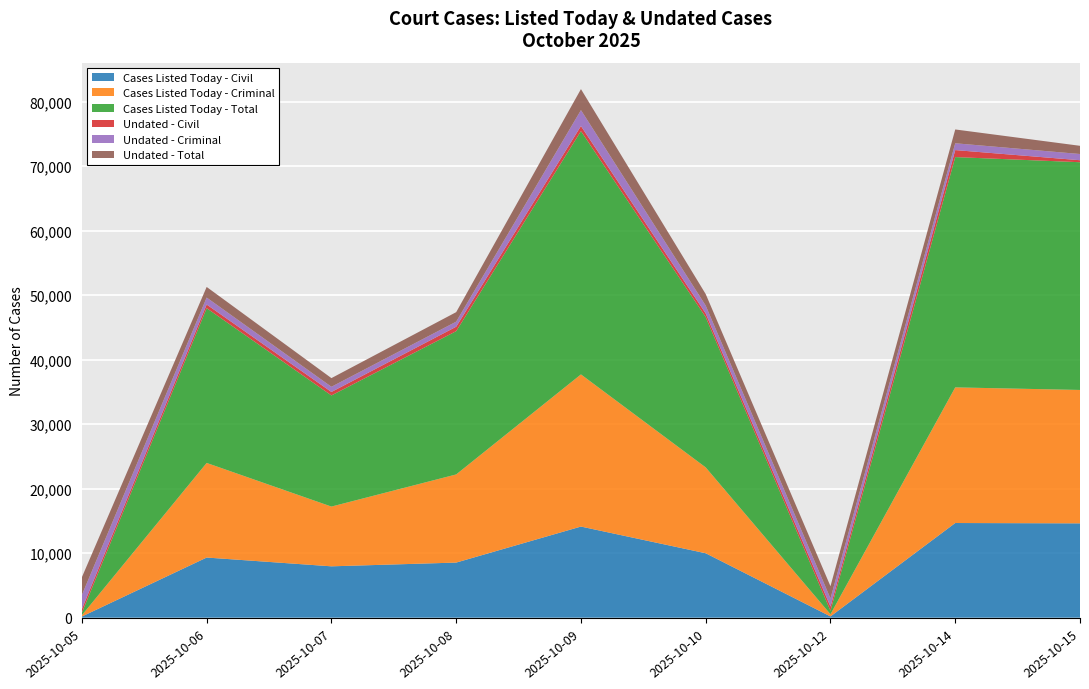

Reading left to right, list all the values displayed in this chart.

Cases Listed Today - Civil: 185	9324	7963	8544	14127	9989	199	14676	14624
Cases Listed Today - Criminal: 203	14665	9262	13663	23584	13307	336	21023	20676
Cases Listed Today - Total: 388	23989	17225	22207	37711	23296	535	35699	35300
Undated - Civil: 569	564	538	688	786	566	650	1083	308
Undated - Criminal: 2182	1081	805	785	2470	1217	1254	1057	964
Undated - Total: 2751	1645	1343	1473	3256	1783	1904	2140	1272